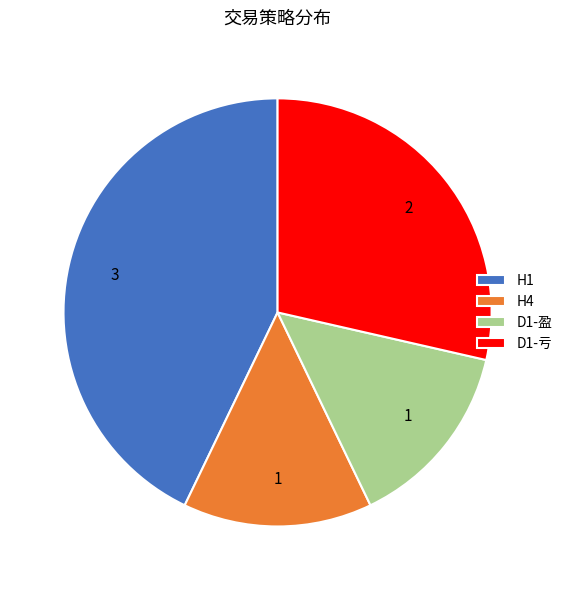

Is there a majority slice in this chart?

No